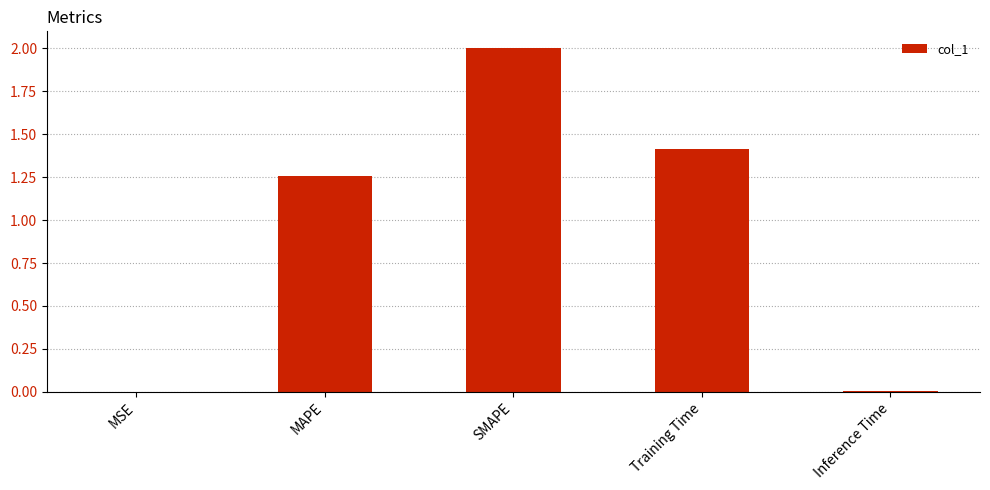

Which label corresponds to the largest value in the chart?

SMAPE